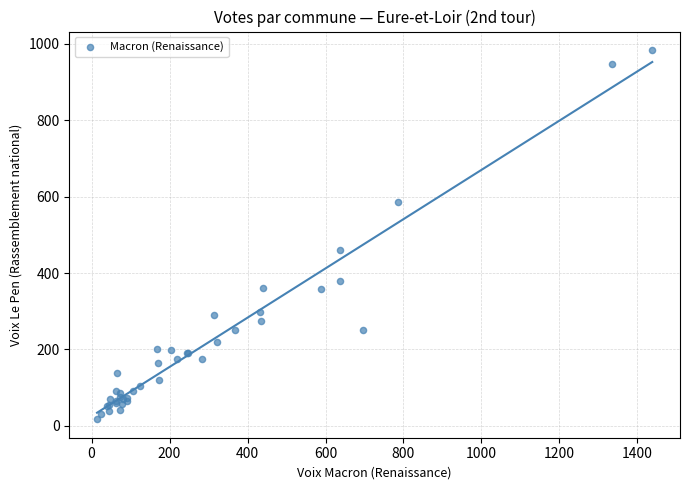

What Y value in the scatter plot is closest to 500?

459